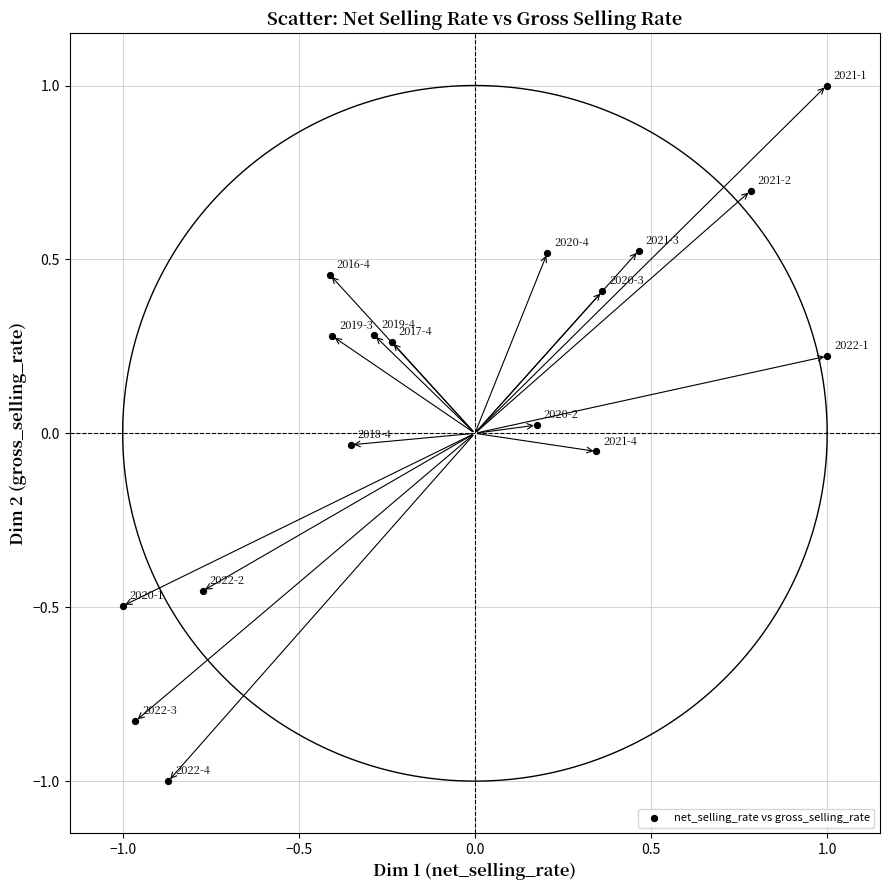

What is the range of X values (max minus min)?

2.0